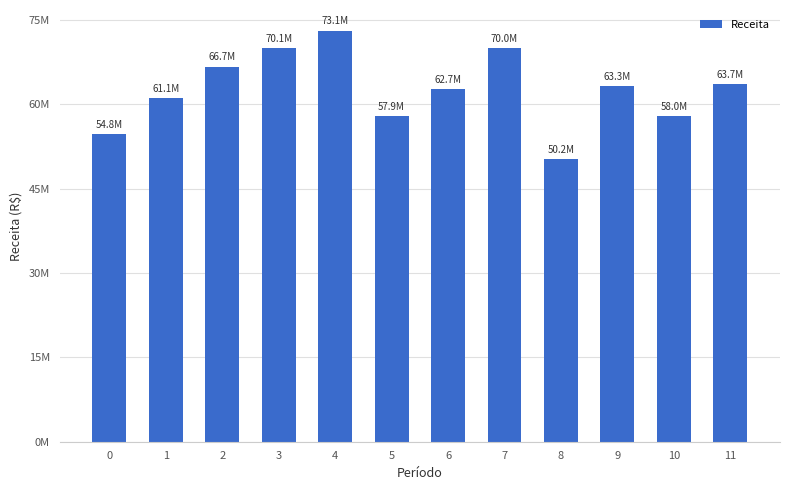

The chart shows a value of 66734795.8 at 2. True or false?

True